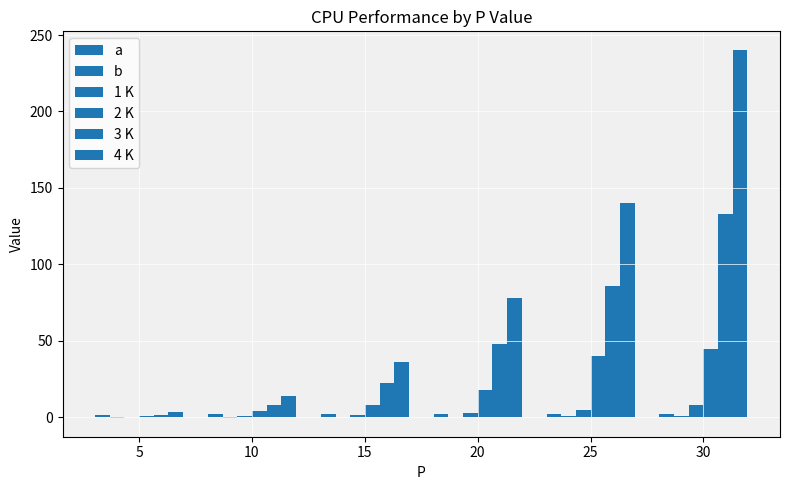

What is the difference between the maximum and second lowest values in the 1 K series?

7.2